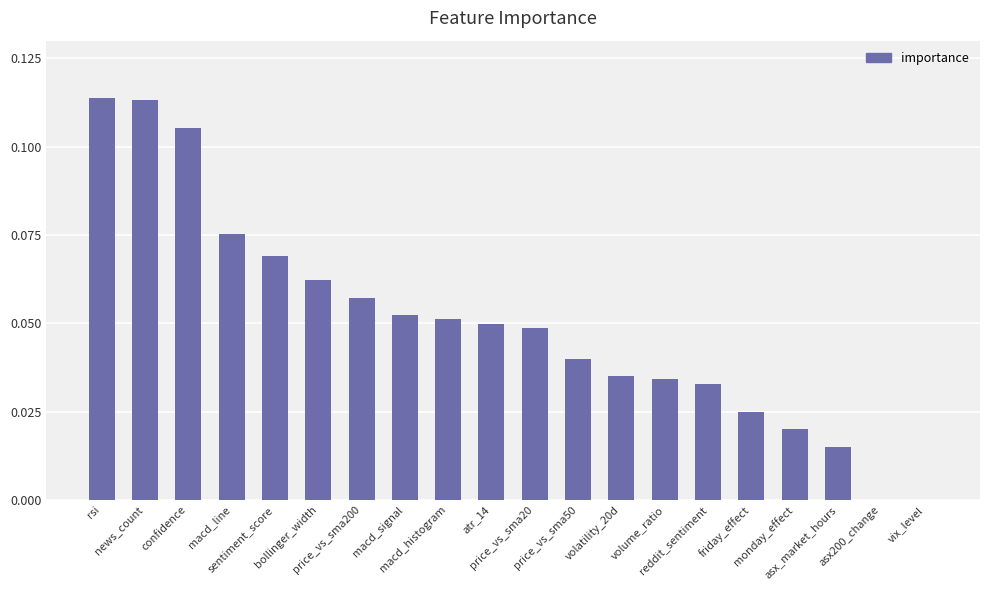

What is the sum of all values?

1.0